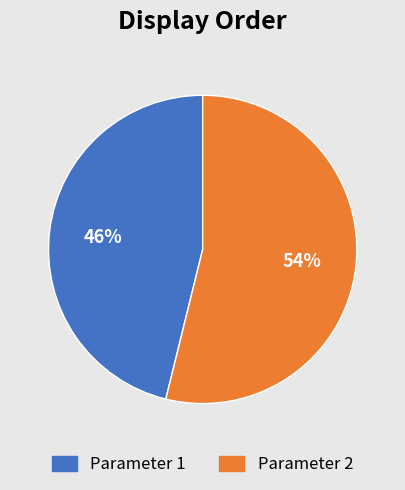

How many segments does this pie chart have?

2